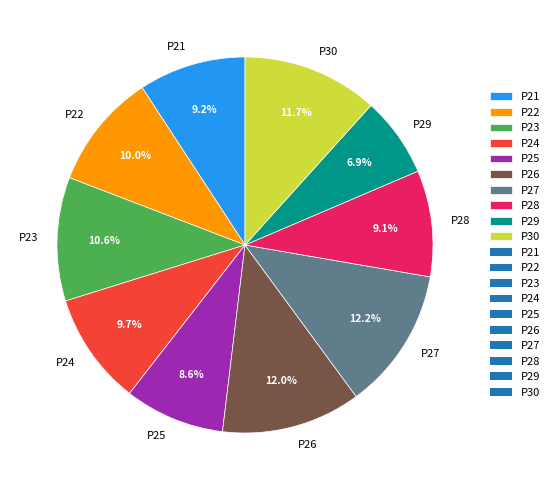

To the nearest percent, what is the difference between the largest and smallest slice percentages?

5%